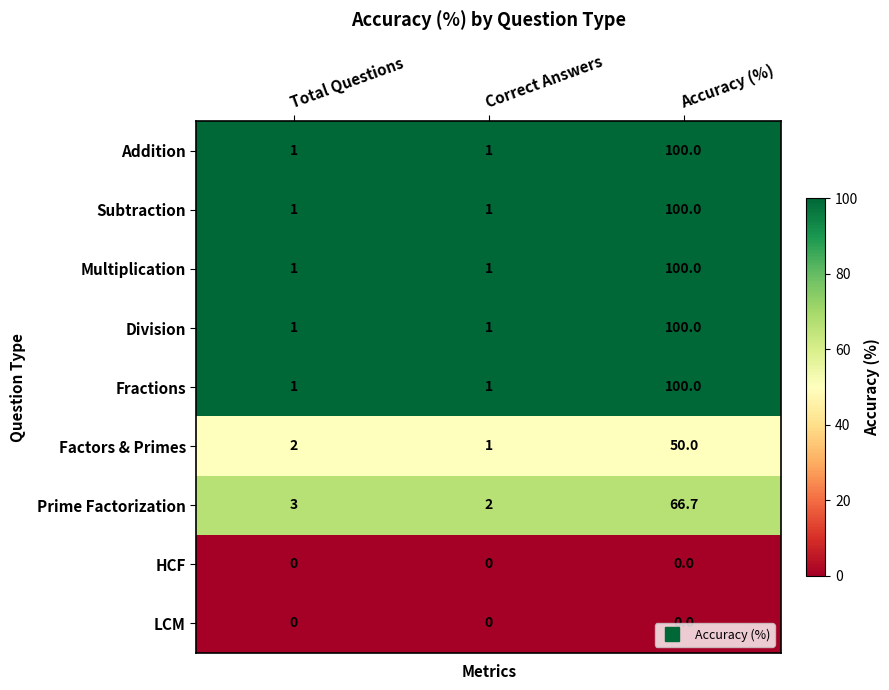

Count the Subtraction values in the range 1 to 100.

3